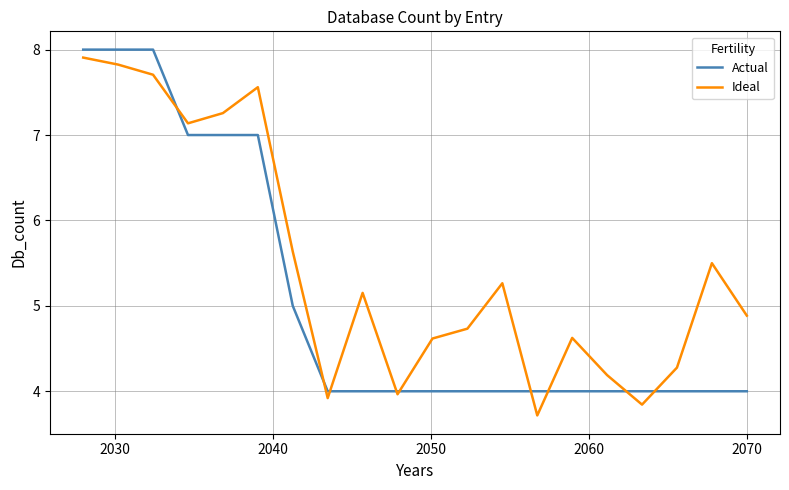

How many interior local peaks does the Ideal series have?

5